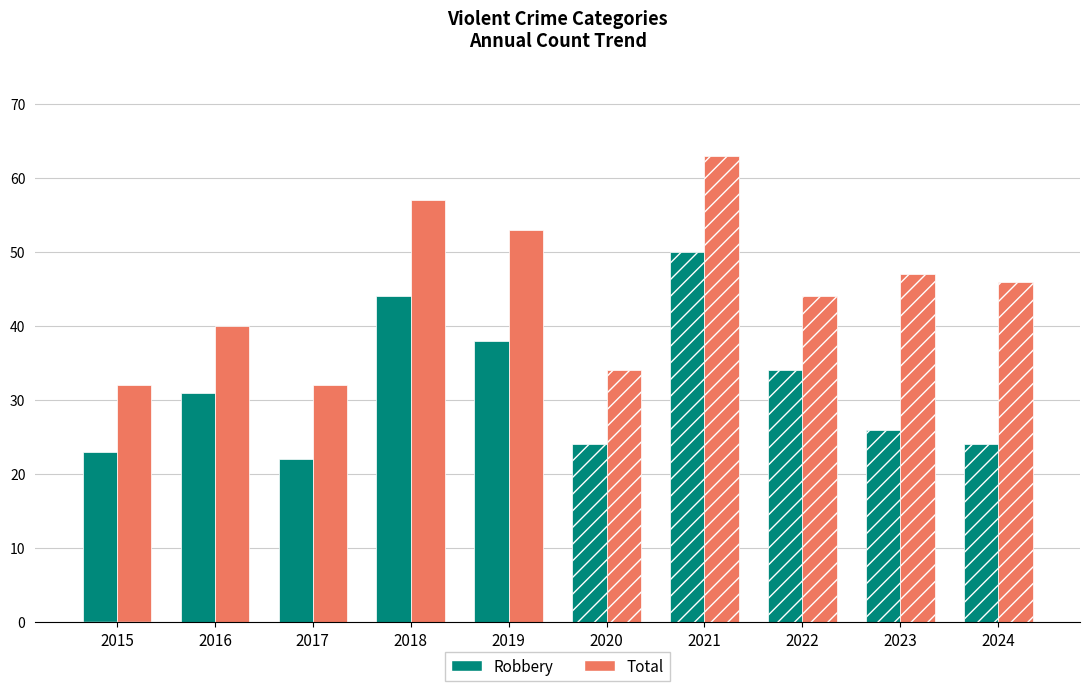

Between 2015 and 2019, which is larger?

2019